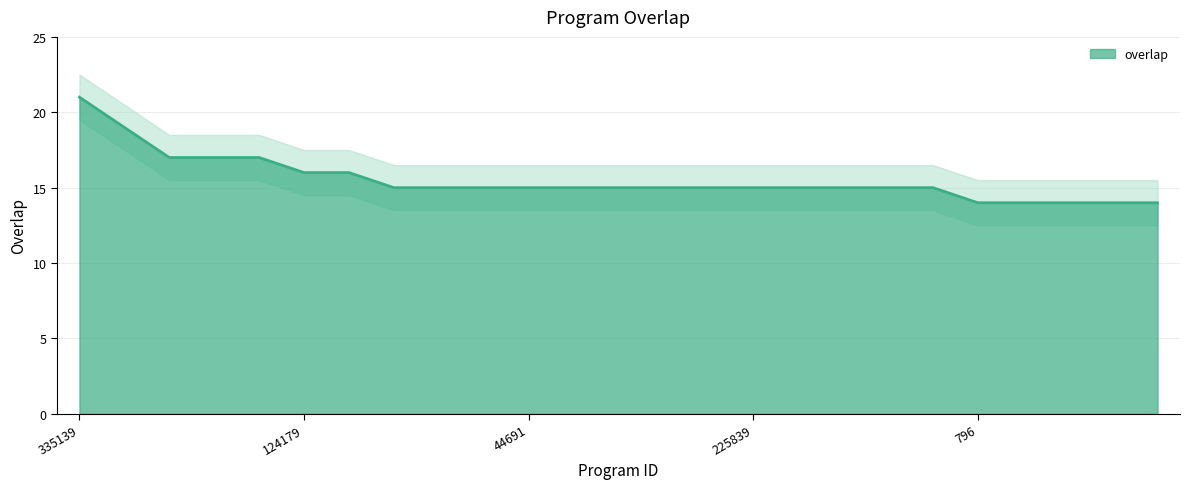

Reading left to right, what are all the values shown in this chart?

335139=21	111700=19	113709=17	140785=17	276152=17	124179=16	182084=16	2501=15	5860=15	33825=15	44691=15	92569=15	190553=15	190564=15	225007=15	225839=15	234860=15	251260=15	258746=15	276084=15	796=14	2640=14	3691=14	3881=14	7698=14